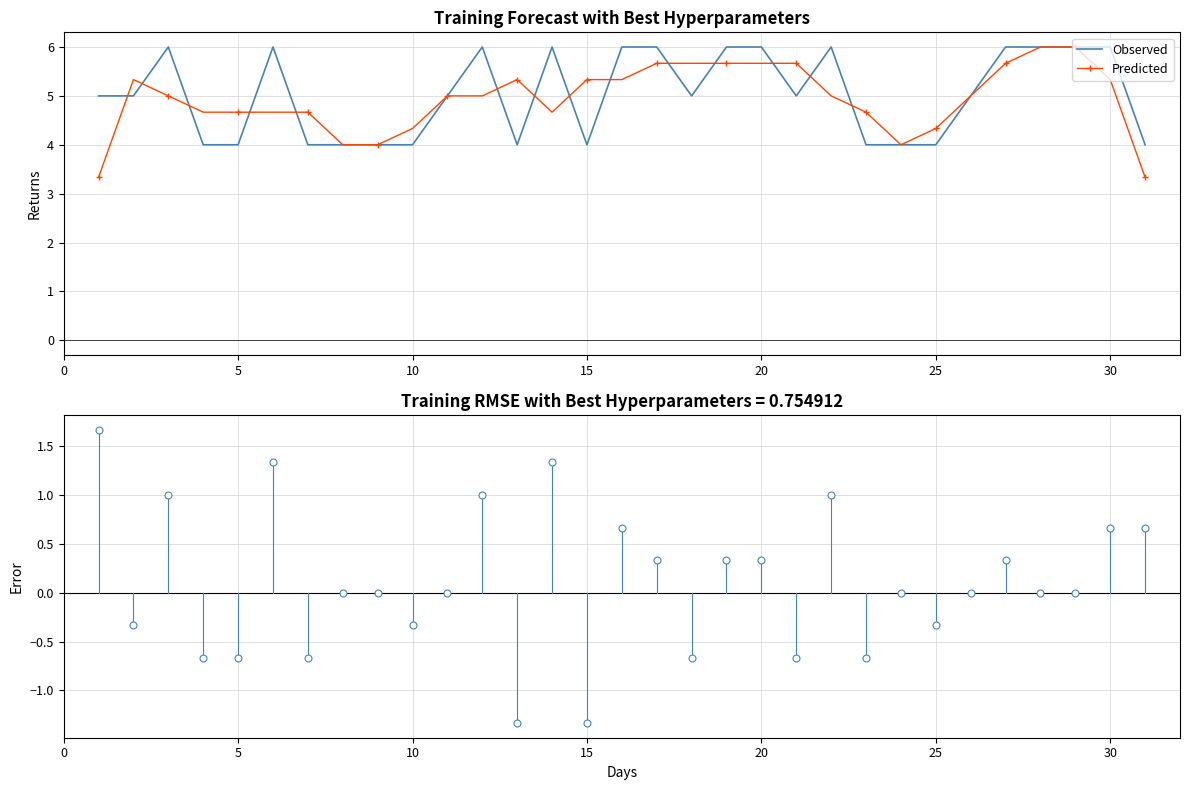

What is the minimum value for Predicted?

3.3